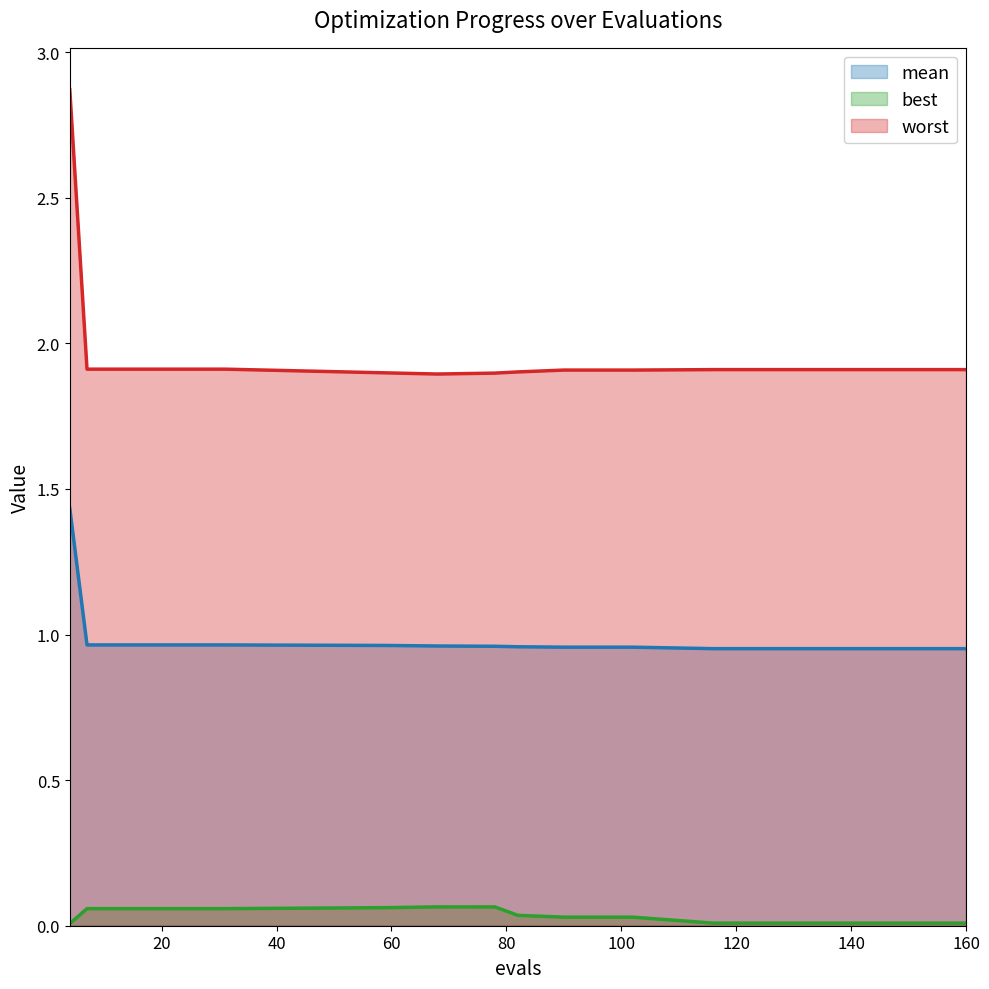

What is the difference between the highest and lowest values at 160?

1.9